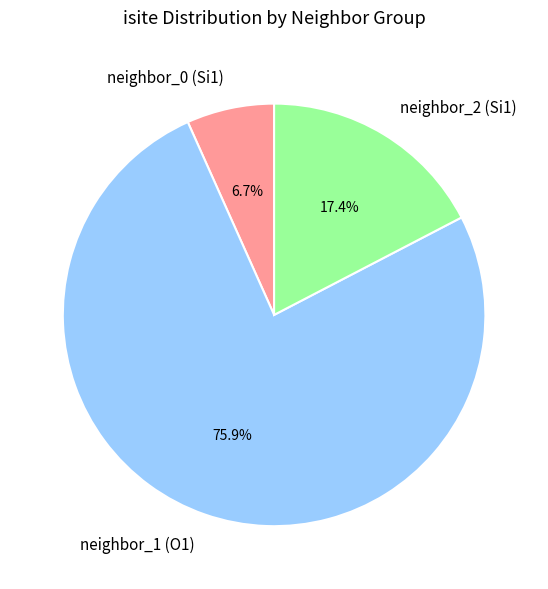

How much of the chart is everything except neighbor_1 (O1)?

24.1%